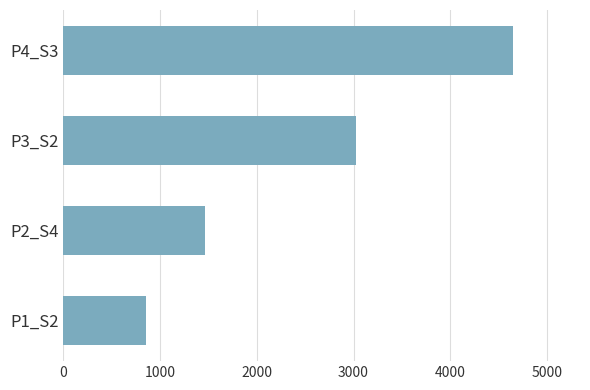

List the labels in order of value, largest first.

P4_S3, P3_S2, P2_S4, P1_S2